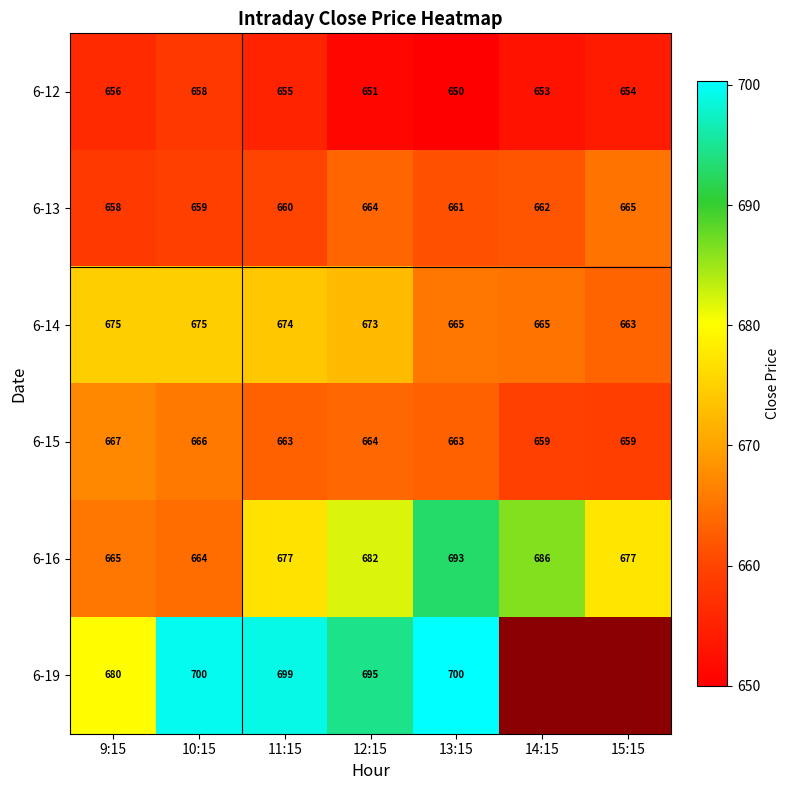

What is the average value of the 6-16 series?

678